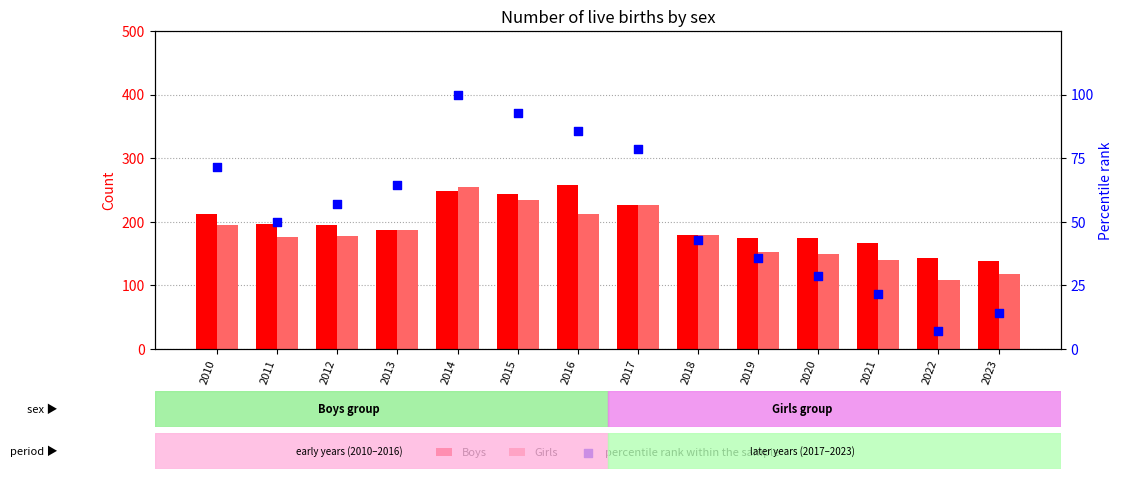

What are all the series names shown in the legend?

Boys, Girls, percentile rank within the sample